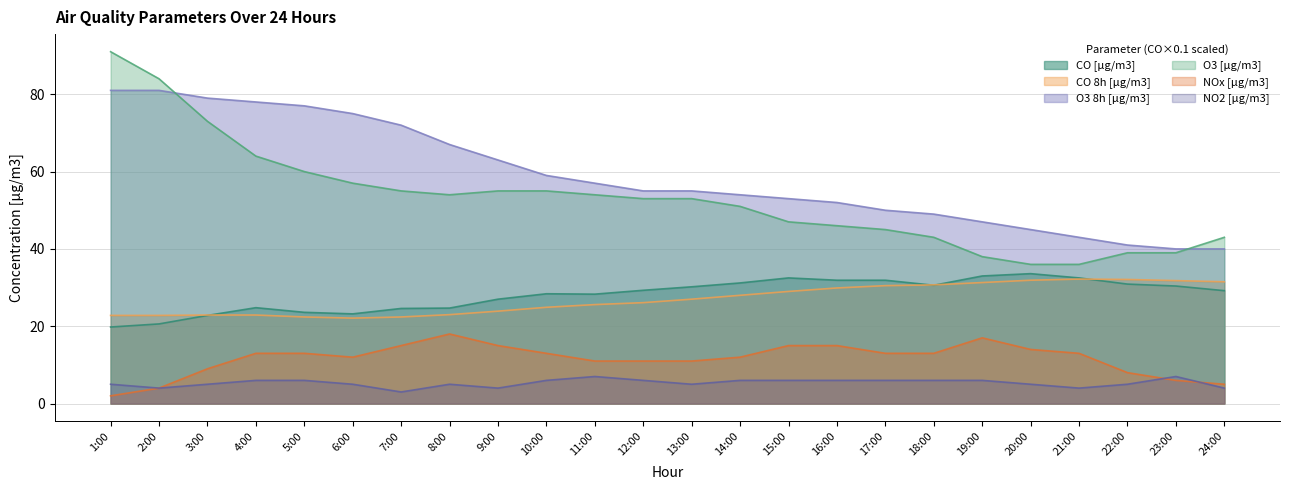

What is the label of the 2nd point from the right?

23:00